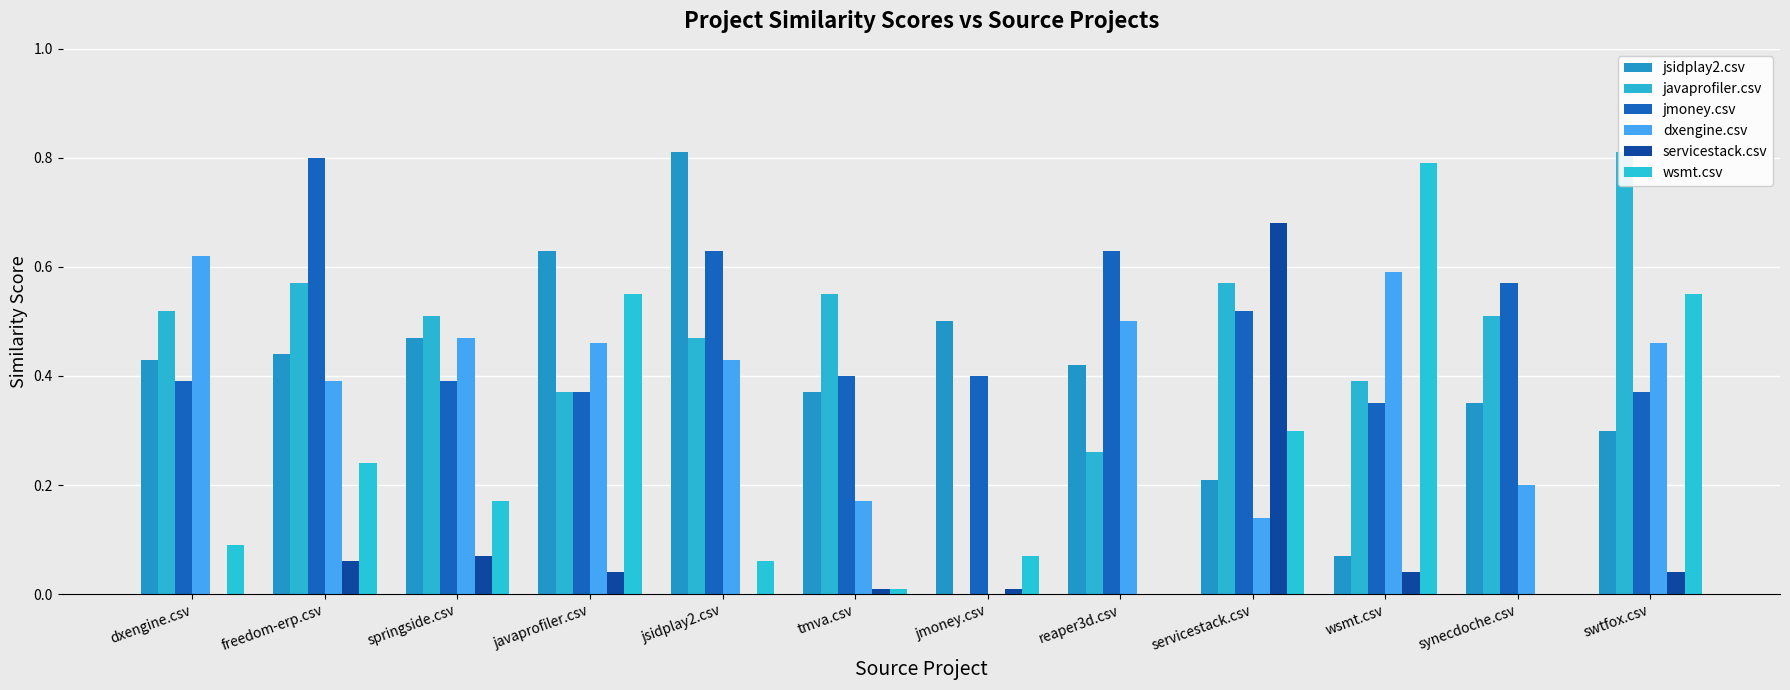

At which label does jmoney.csv reach its minimum?

wsmt.csv